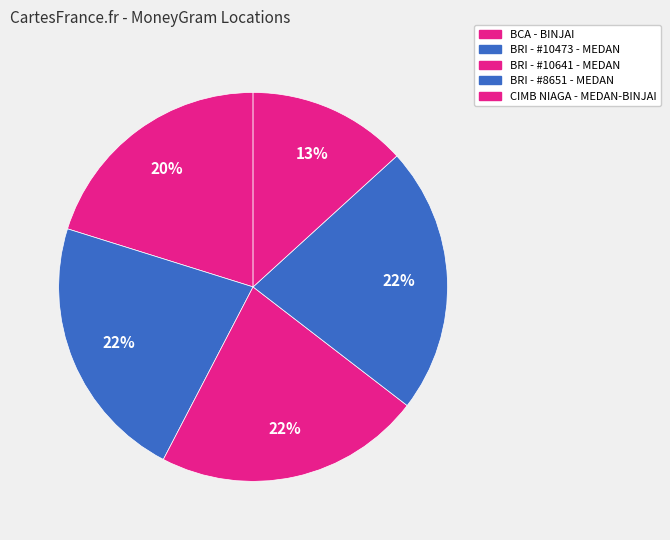

What is the largest slice in the pie chart?

BRI - #8651 - MEDAN